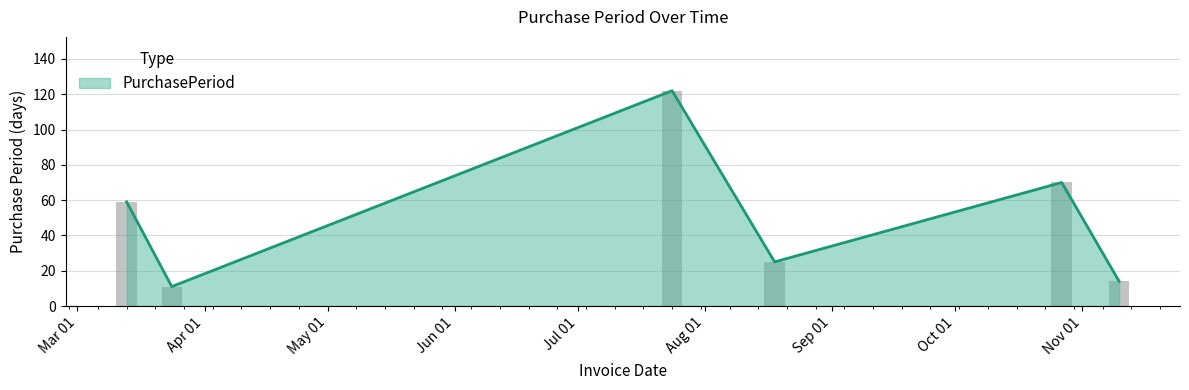

Are the bars horizontal?

No